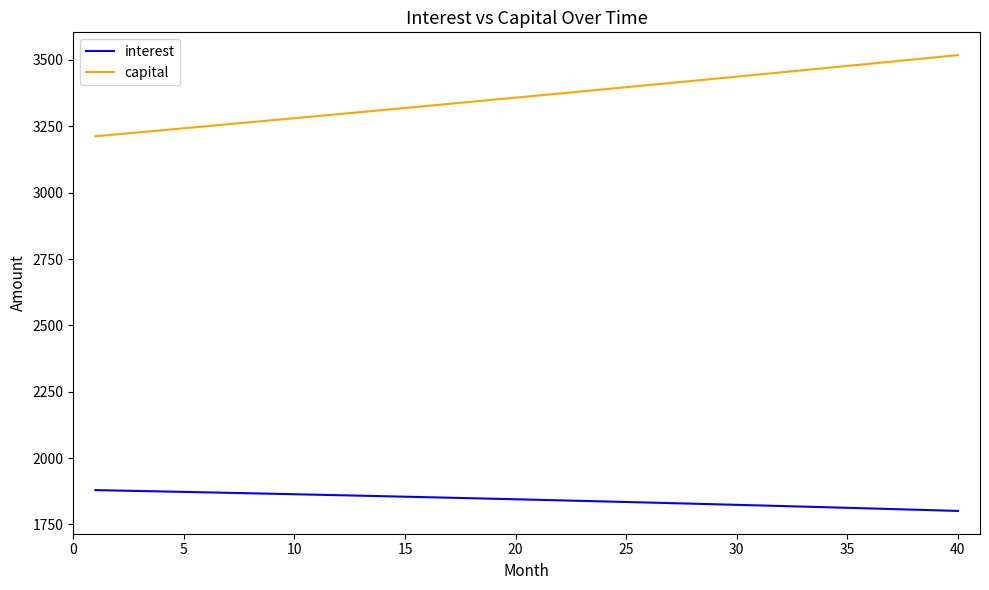

What are all the series names shown in the legend?

interest, capital